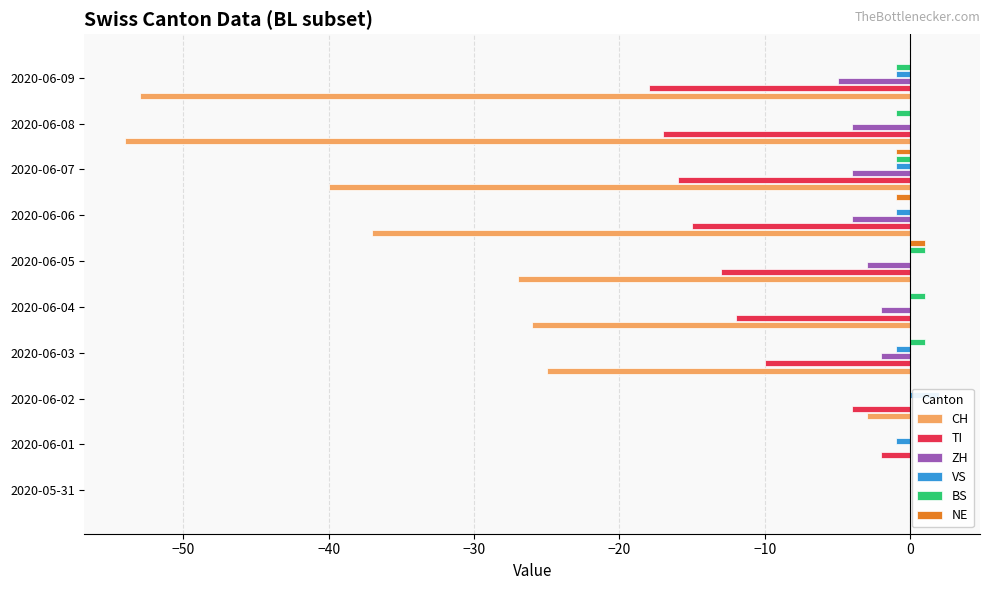

At how many categories does at least one series exceed -35?

10